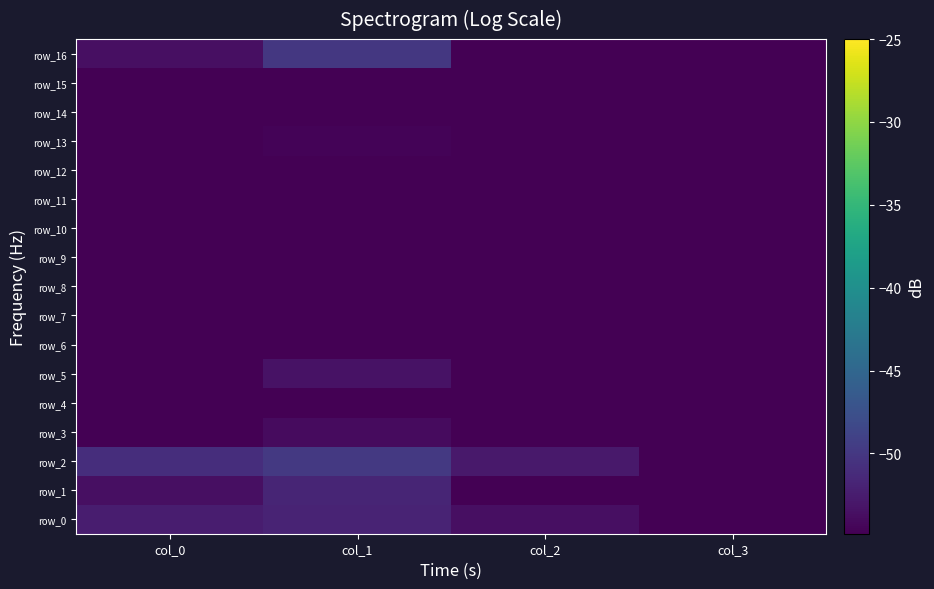

What is the maximum value for row_14?

-56.4